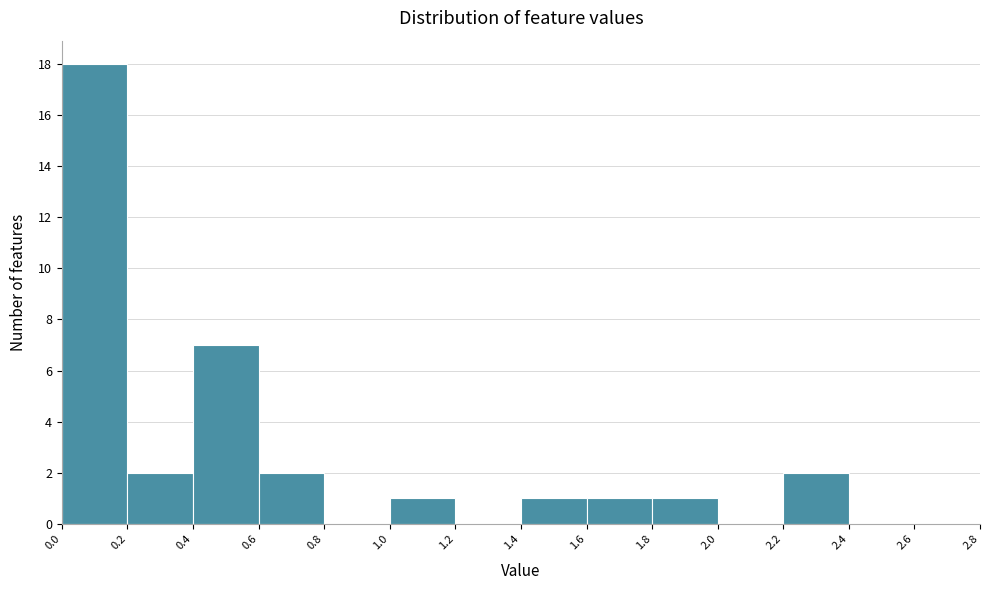

Reading left to right, list every bar in this chart as the range it spans on the x-axis followed by its height. The values are not printed on the chart, so give them approximately, as read against the axis.

0.0 to 0.2: 18
0.2 to 0.4: 2
0.4 to 0.6: 7
0.6 to 0.8: 2
0.8 to 1.0: 0
1.0 to 1.2: 1
1.2 to 1.4: 0
1.4 to 1.6: 1
1.6 to 1.8: 1
1.8 to 2.0: 1
2.0 to 2.2: 0
2.2 to 2.4: 2
2.4 to 2.6: 0
2.6 to 2.8: 0